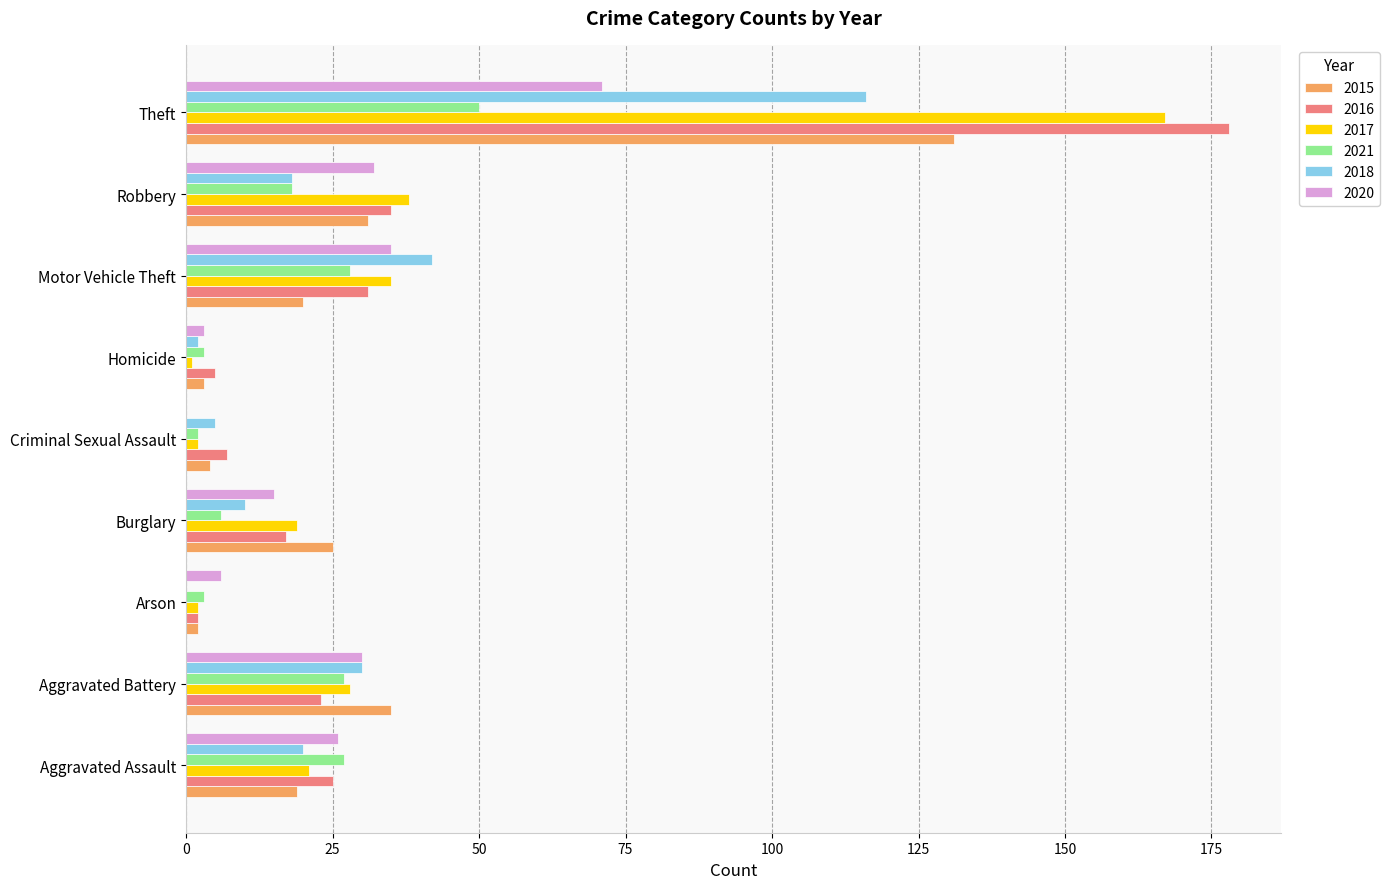

Read the 2020 value at Arson.

6